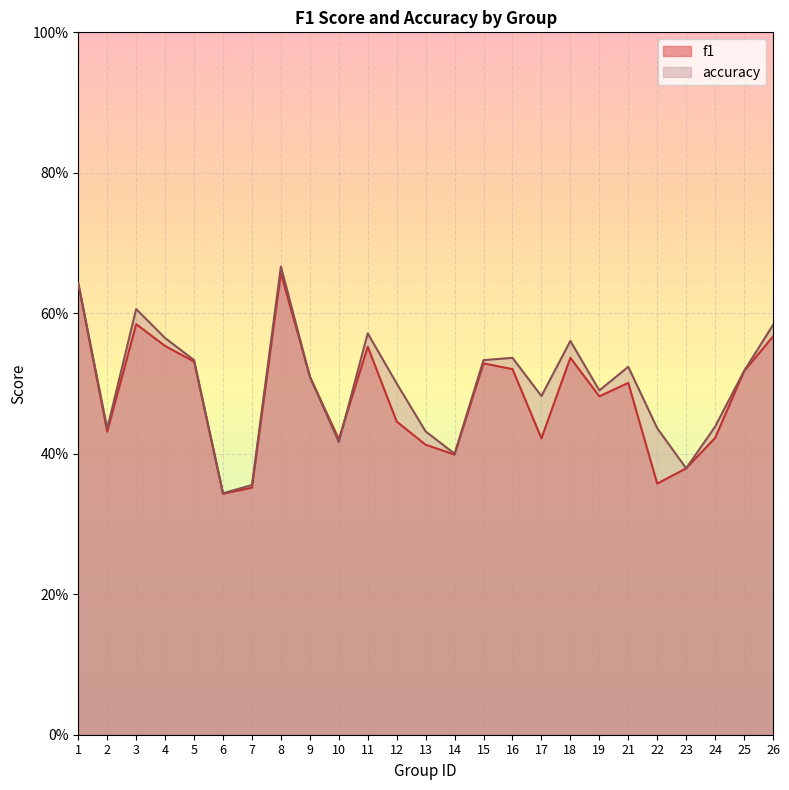

Reading left to right, transcribe all the data shown in this chart.

f1: 1=0.6	2=0.4	3=0.6	4=0.6	5=0.5	6=0.3	7=0.4	8=0.7	9=0.5	10=0.4	11=0.6	12=0.4	13=0.4	14=0.4	15=0.5	16=0.5	17=0.4	18=0.5	19=0.5	21=0.5	22=0.4	23=0.4	24=0.4	25=0.5	26=0.6
accuracy: 1=0.6	2=0.4	3=0.6	4=0.6	5=0.5	6=0.3	7=0.4	8=0.7	9=0.5	10=0.4	11=0.6	12=0.5	13=0.4	14=0.4	15=0.5	16=0.5	17=0.5	18=0.6	19=0.5	21=0.5	22=0.4	23=0.4	24=0.4	25=0.5	26=0.6